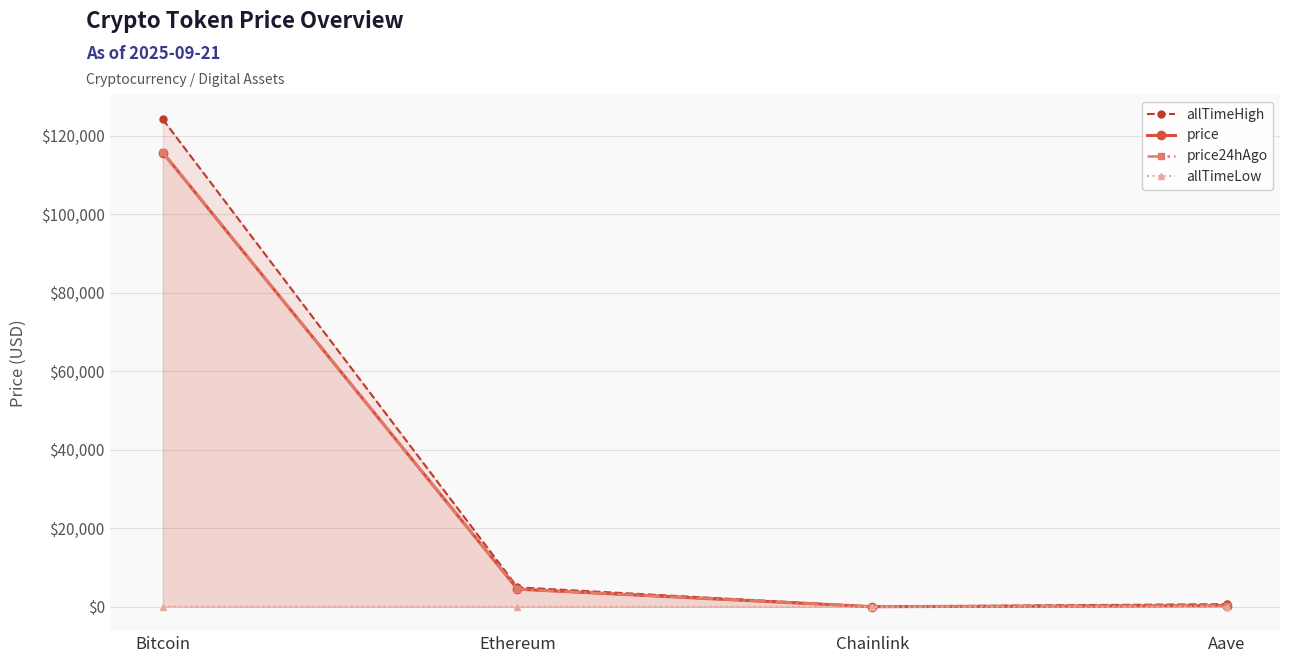

Between Bitcoin and Aave, which is larger?

Bitcoin